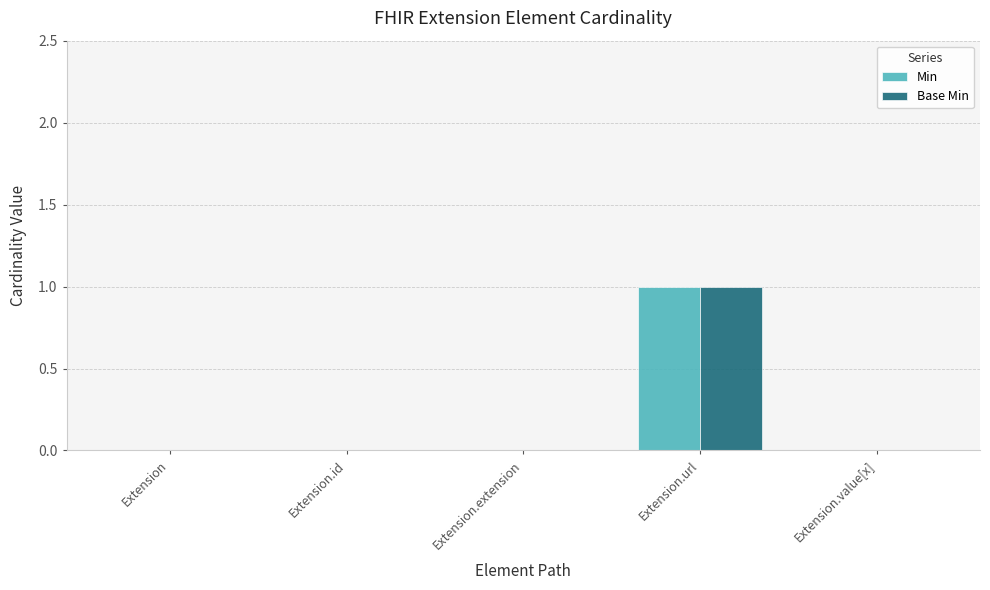

Is the value of Min at Extension.url greater than the value of Base Min at Extension?

Yes